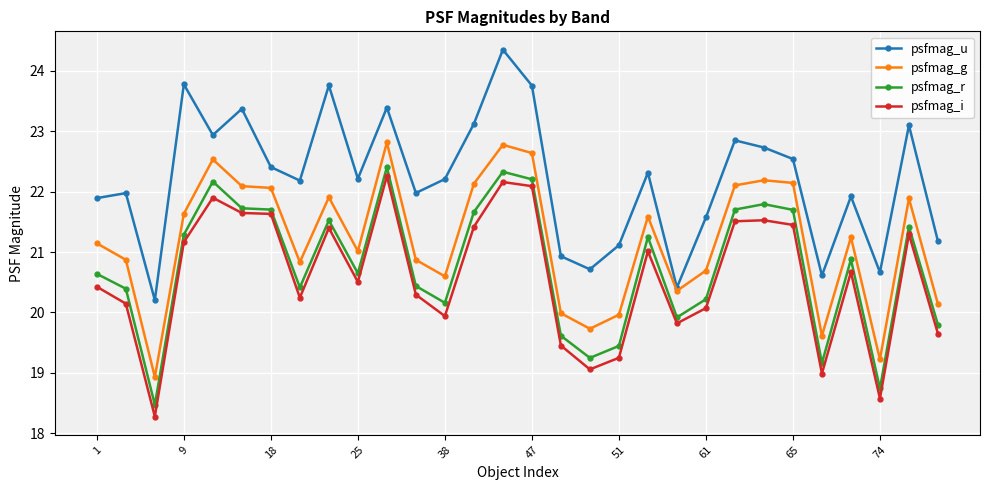

Which series has the largest total across all categories?

psfmag_u